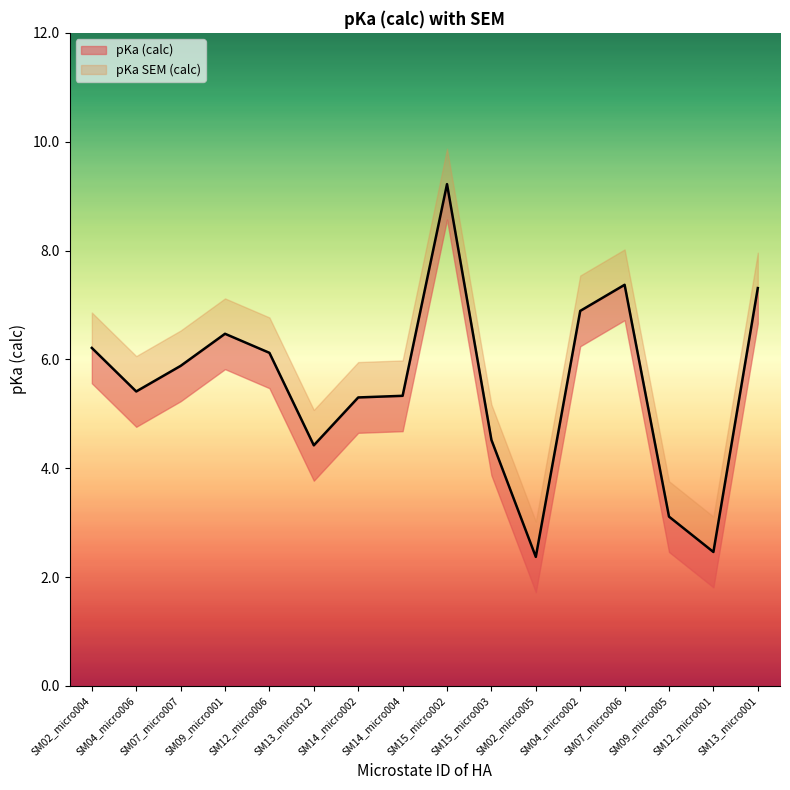

What is the approximate value at SM02_micro004?

6.2